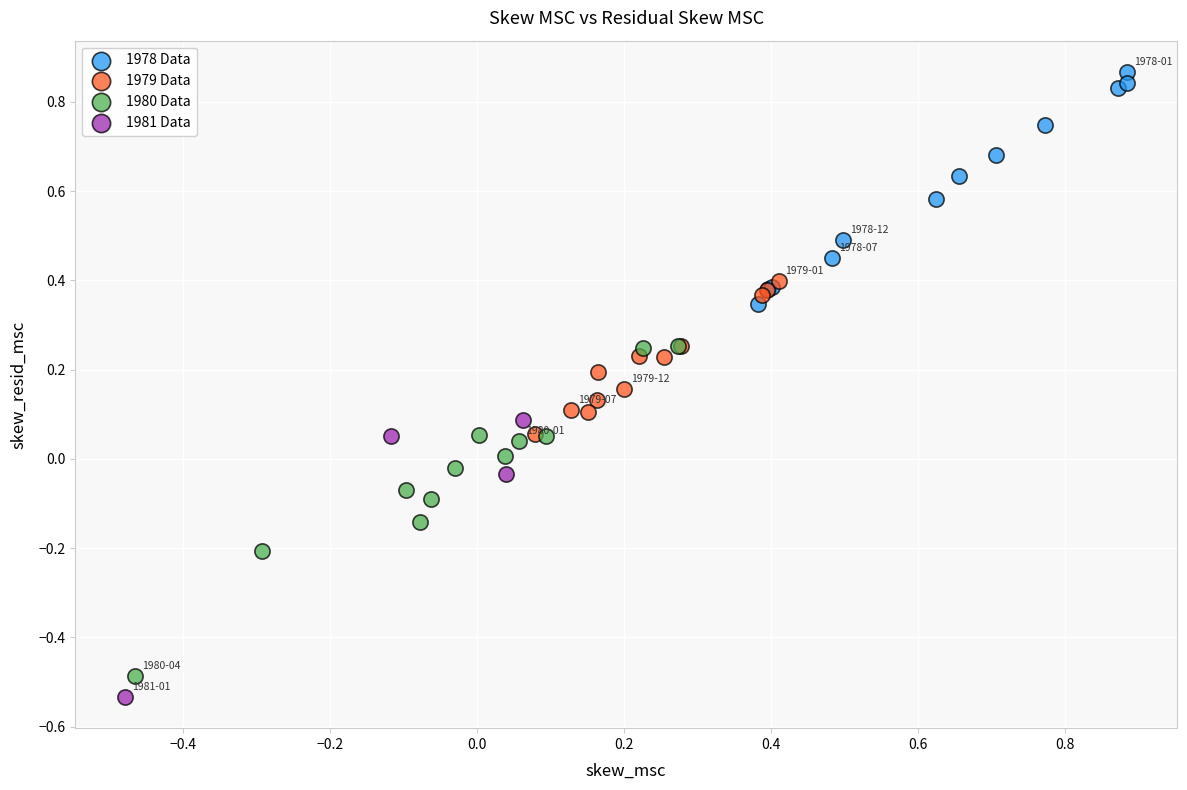

Which series contains the highest Y value?

1978 Data